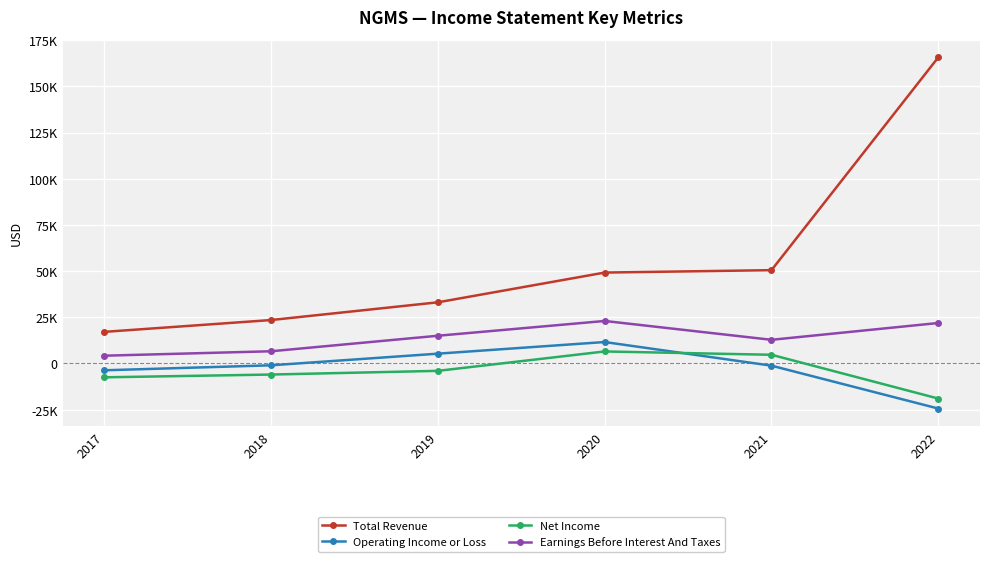

Does the chart display data point markers on the line(s)?

Yes